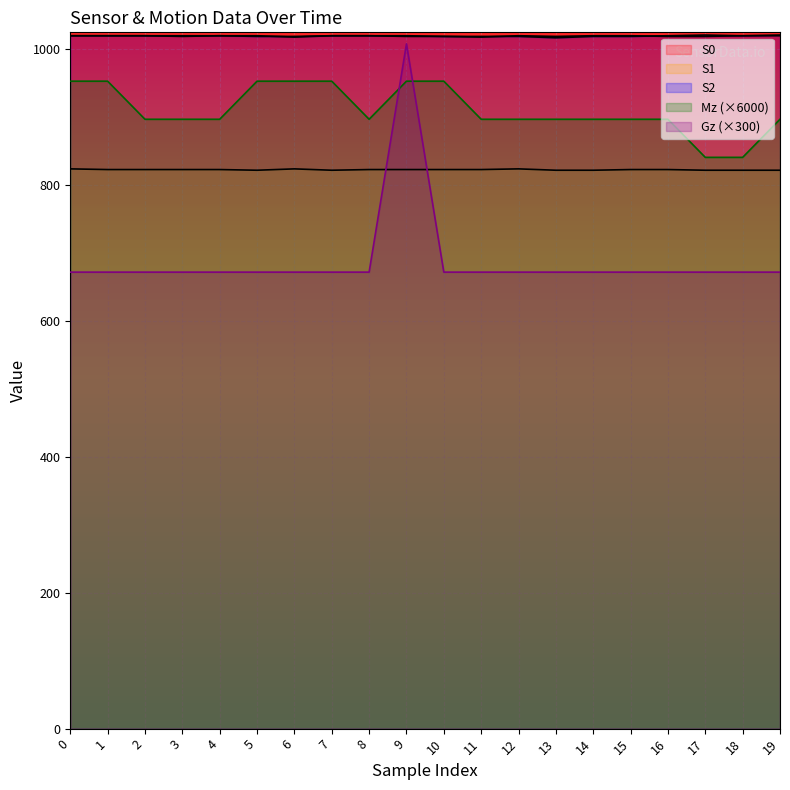

How many values in the S0 series are below 1020?

8